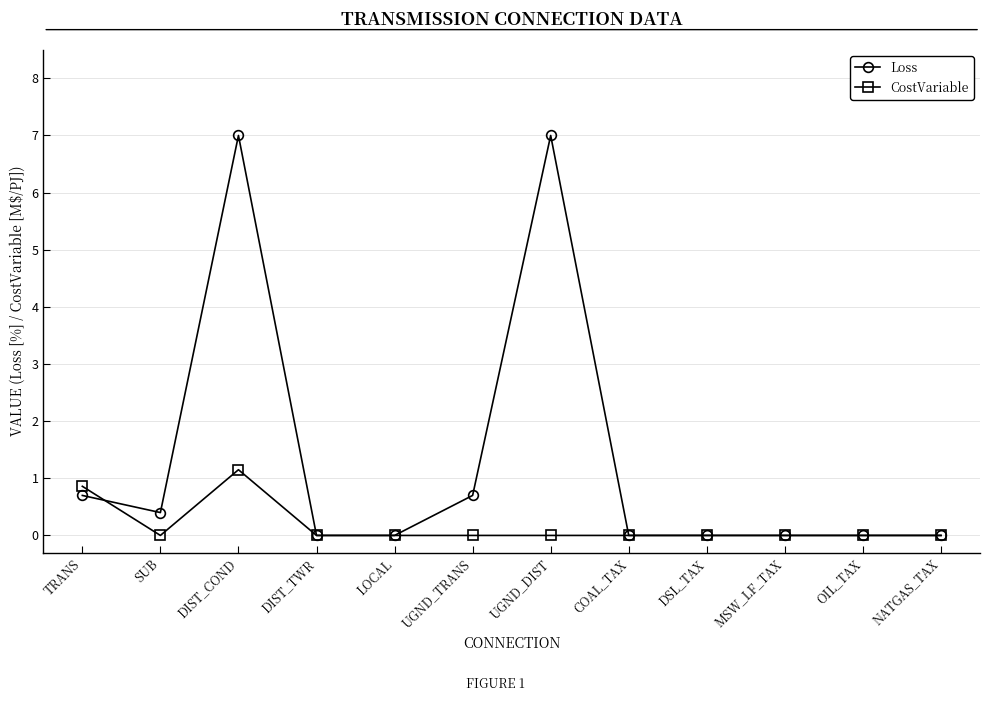

Which series has the largest range (max minus min)?

Loss